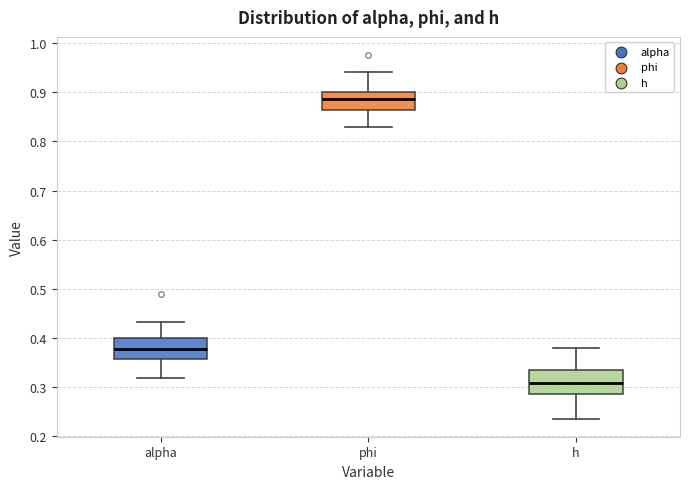

Reading left to right, read every box against the y-axis: the position of its median line, the range the box covers, and the ends of its whiskers. The values are not printed on the chart, so give them approximately, as read against the axis.

alpha: median 0.38, box 0.36 to 0.40, whiskers 0.32 to 0.43
phi: median 0.89, box 0.86 to 0.90, whiskers 0.83 to 0.94
h: median 0.31, box 0.29 to 0.34, whiskers 0.24 to 0.38